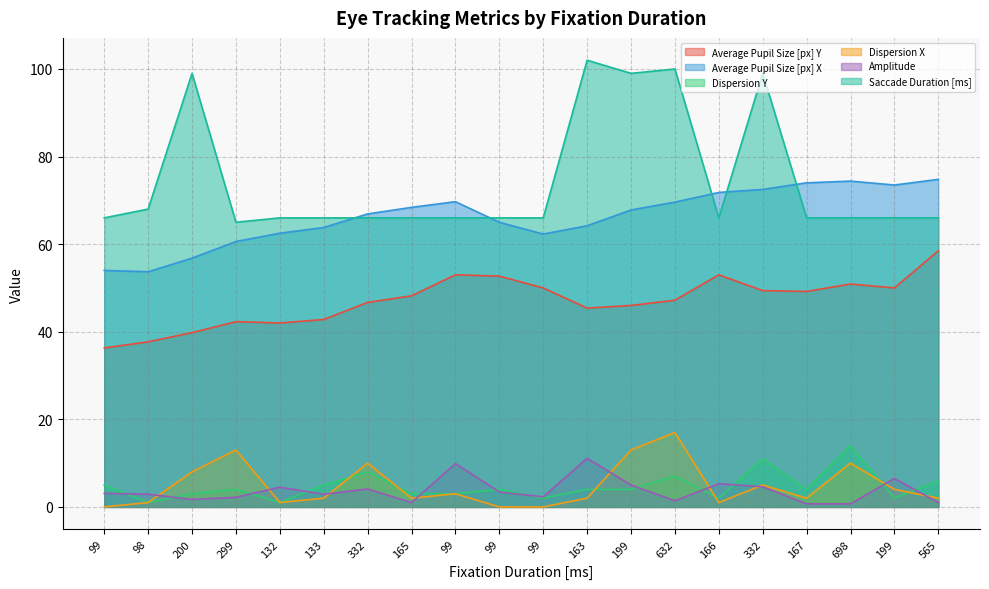

Reading left to right, transcribe all the data shown in this chart.

Average Pupil Size [px] Y: 99=36.3	98=37.7	200=39.8	299=42.3	132=42.0	133=42.8	332=46.7	165=48.2	99=53.0	99=52.7	99=50.0	163=45.4	199=46.0	632=47.2	166=53.0	332=49.4	167=49.2	698=50.9	199=50.0	565=58.5
Average Pupil Size [px] X: 99=54.0	98=53.7	200=56.8	299=60.6	132=62.5	133=63.8	332=66.9	165=68.4	99=69.7	99=65.0	99=62.3	163=64.2	199=67.8	632=69.6	166=71.8	332=72.5	167=74.0	698=74.4	199=73.5	565=74.8
Dispersion Y: 99=5.0	98=1.0	200=3.0	299=4.0	132=1.0	133=5.0	332=8.0	165=3.0	99=3.0	99=4.0	99=2.0	163=4.0	199=4.0	632=7.0	166=2.0	332=11.0	167=4.0	698=14.0	199=2.0	565=6.0
Dispersion X: 99=0.0	98=1.0	200=8.0	299=13.0	132=1.0	133=2.0	332=10.0	165=2.0	99=3.0	99=0.0	99=0.0	163=2.0	199=13.0	632=17.0	166=1.0	332=5.0	167=2.0	698=10.0	199=4.0	565=2.0
Amplitude: 99=3.1	98=2.9	200=1.7	299=2.2	132=4.5	133=2.9	332=4.1	165=1.0	99=9.9	99=3.4	99=2.3	163=11.1	199=5.0	632=1.4	166=5.3	332=4.6	167=0.7	698=0.7	199=6.5	565=1.0
Saccade Duration [ms]: 99=66.0	98=68.0	200=99.0	299=65.0	132=66.0	133=66.0	332=66.0	165=66.0	99=66.0	99=66.0	99=66.0	163=102.0	199=99.0	632=100.0	166=66.0	332=99.0	167=66.0	698=66.0	199=66.0	565=66.0